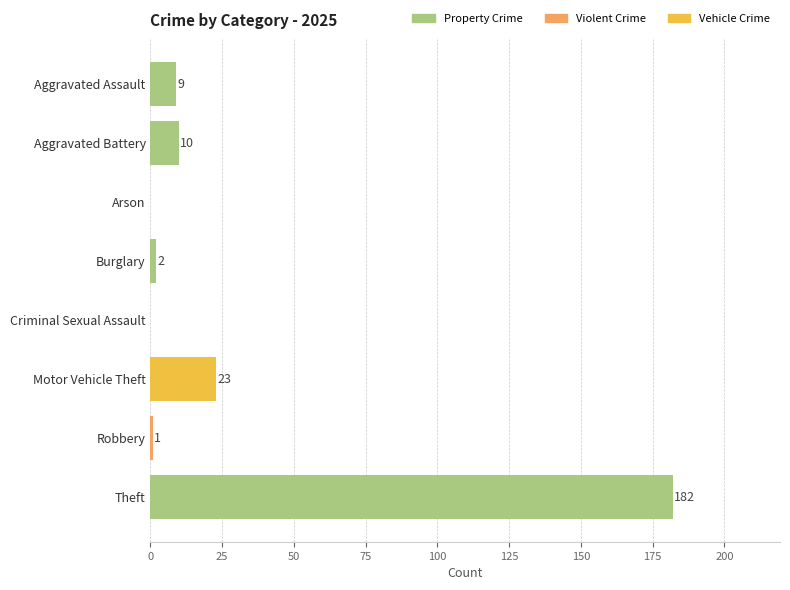

How many categories are shown in the chart?

8